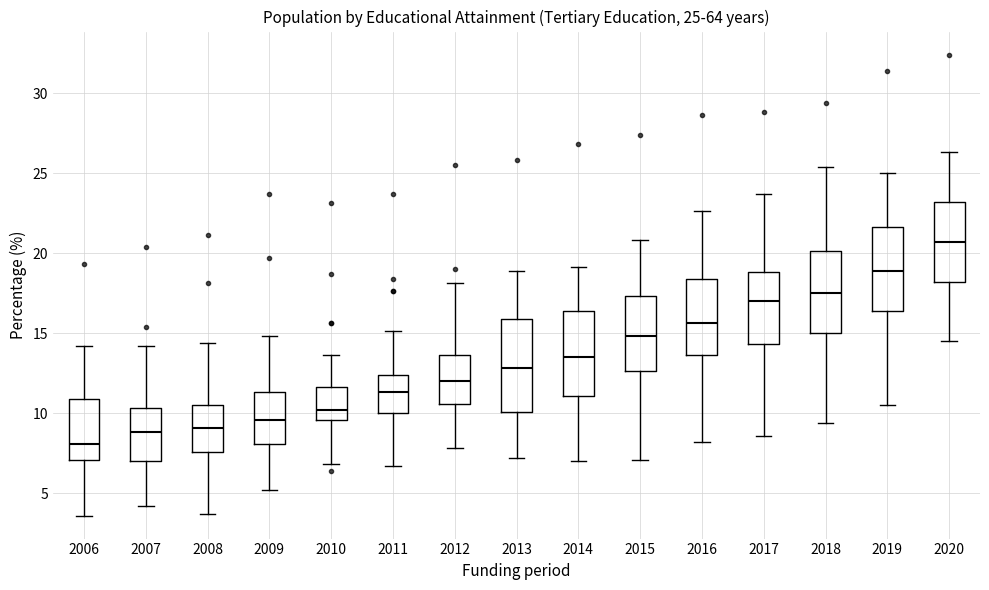

Which box's median line is the highest?

2020